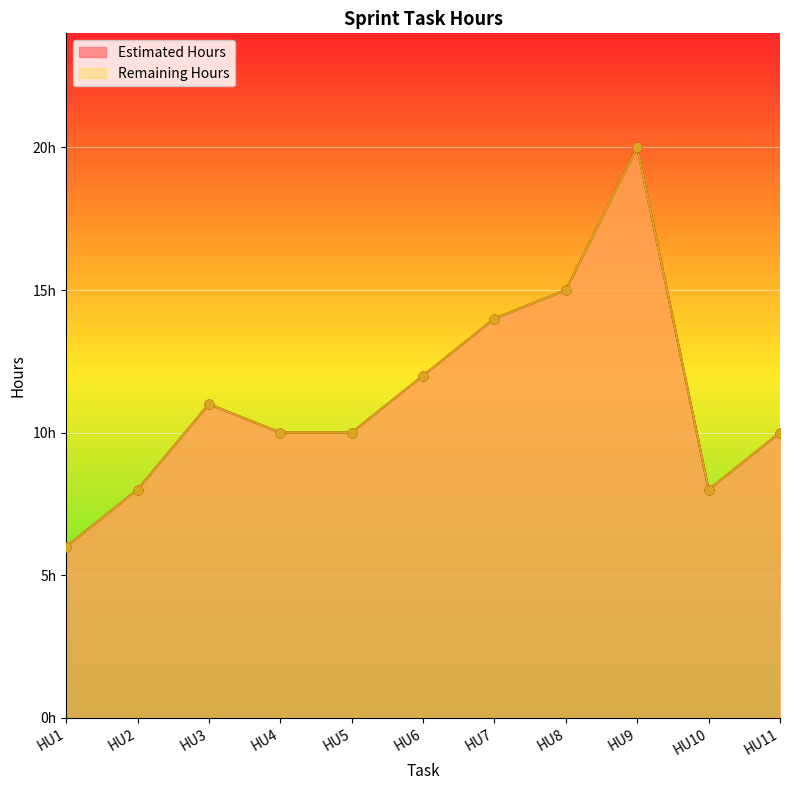

At which category is the sum across all series the highest?

HU9